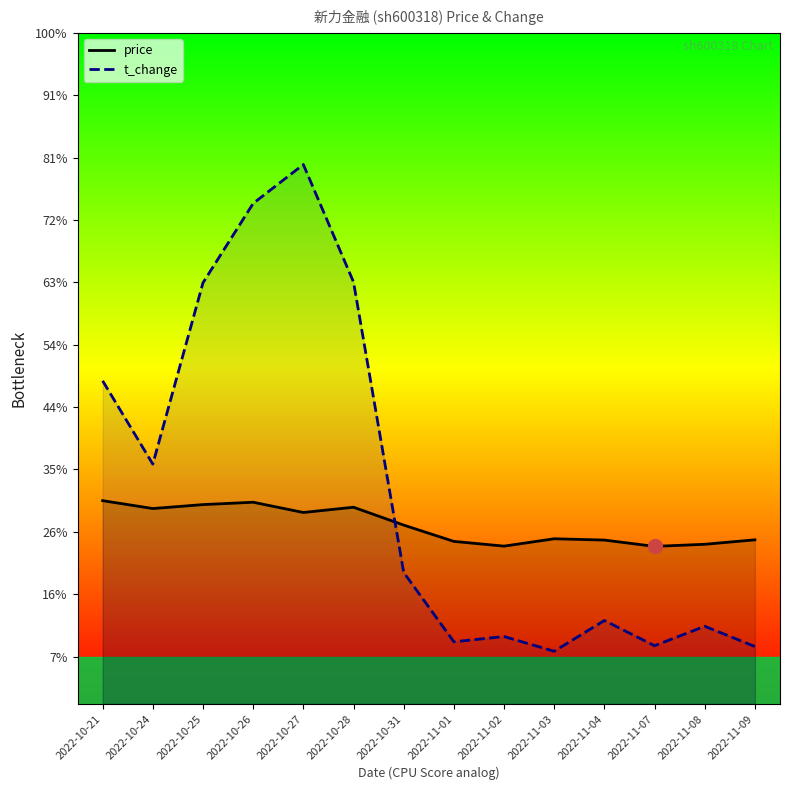

Which category has the lowest value in the t_change series?

2022-11-03